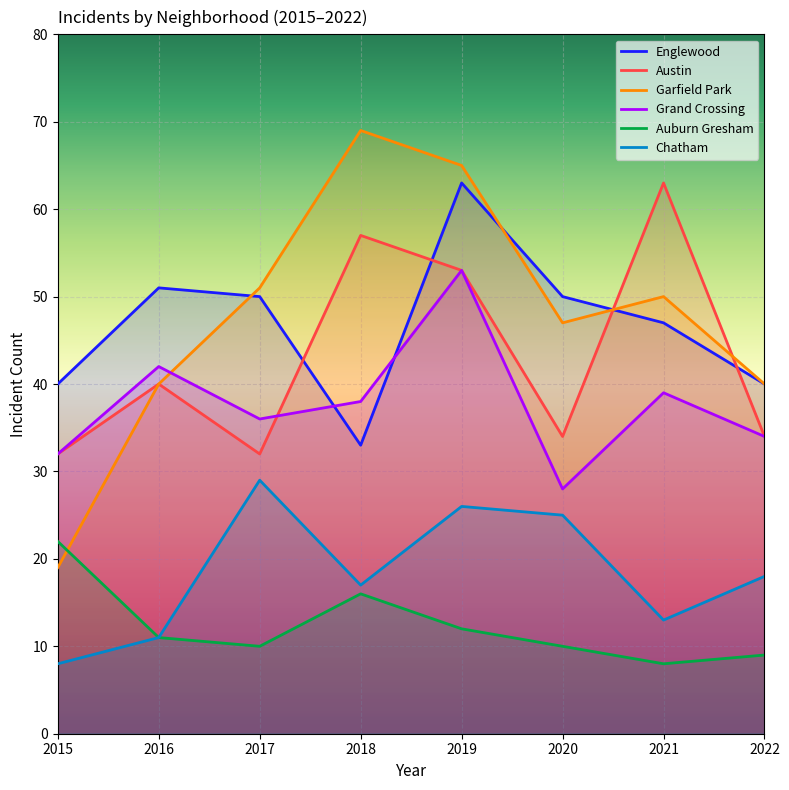

Read the Chatham value at 2019.

26